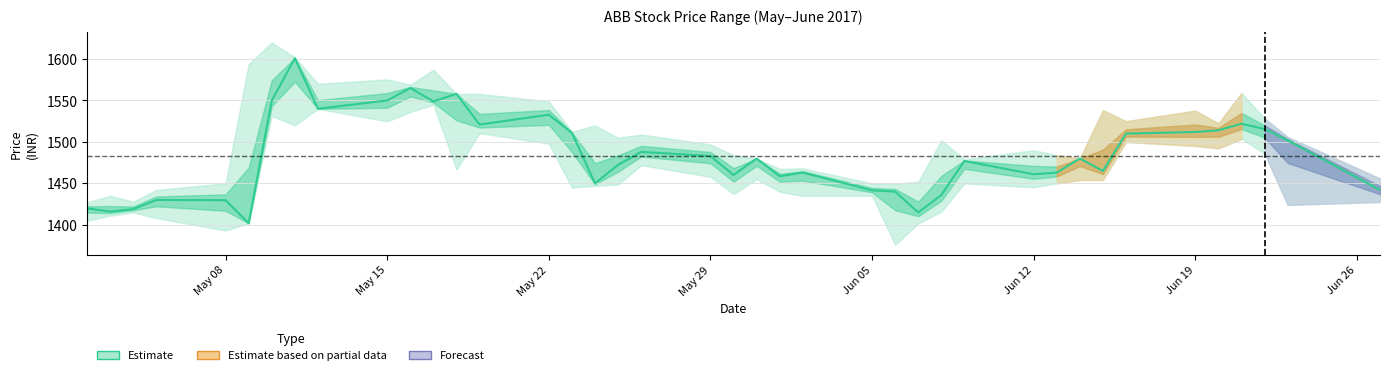

How many lines are shown in the chart?

1